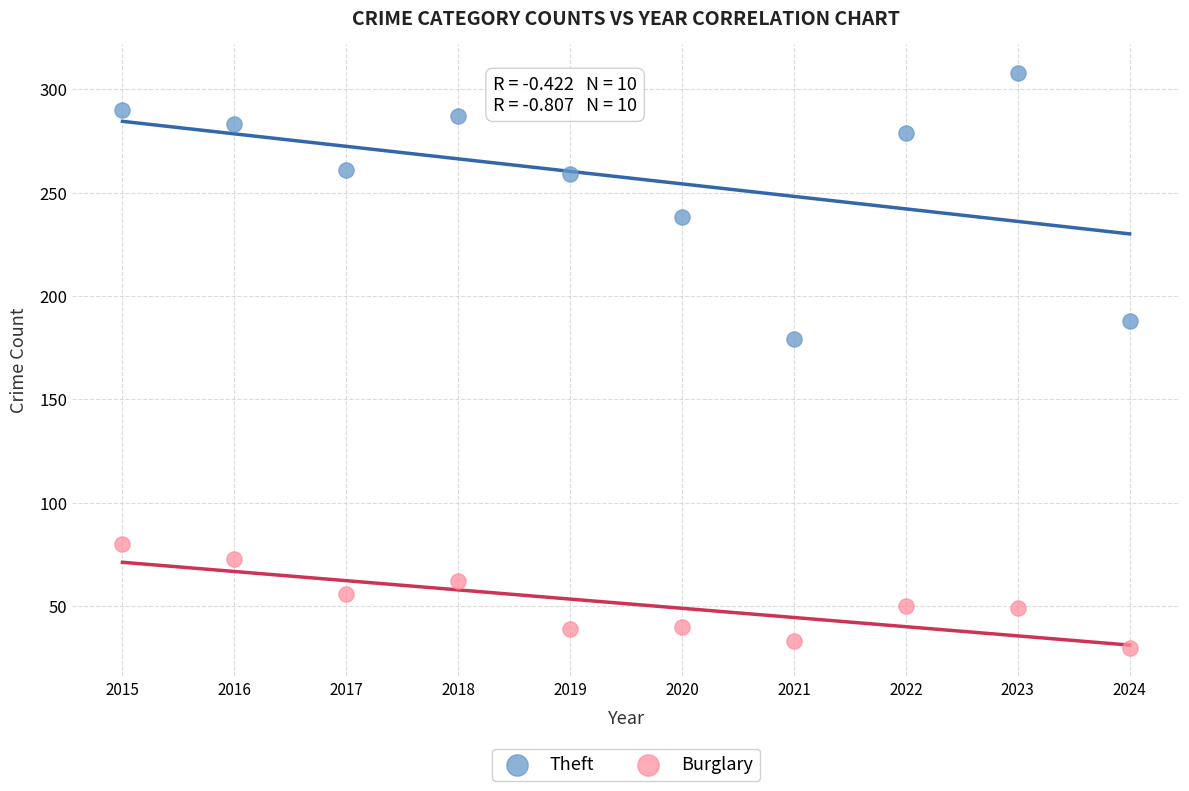

Across all data points, what is the range of X values (max minus min)?

9